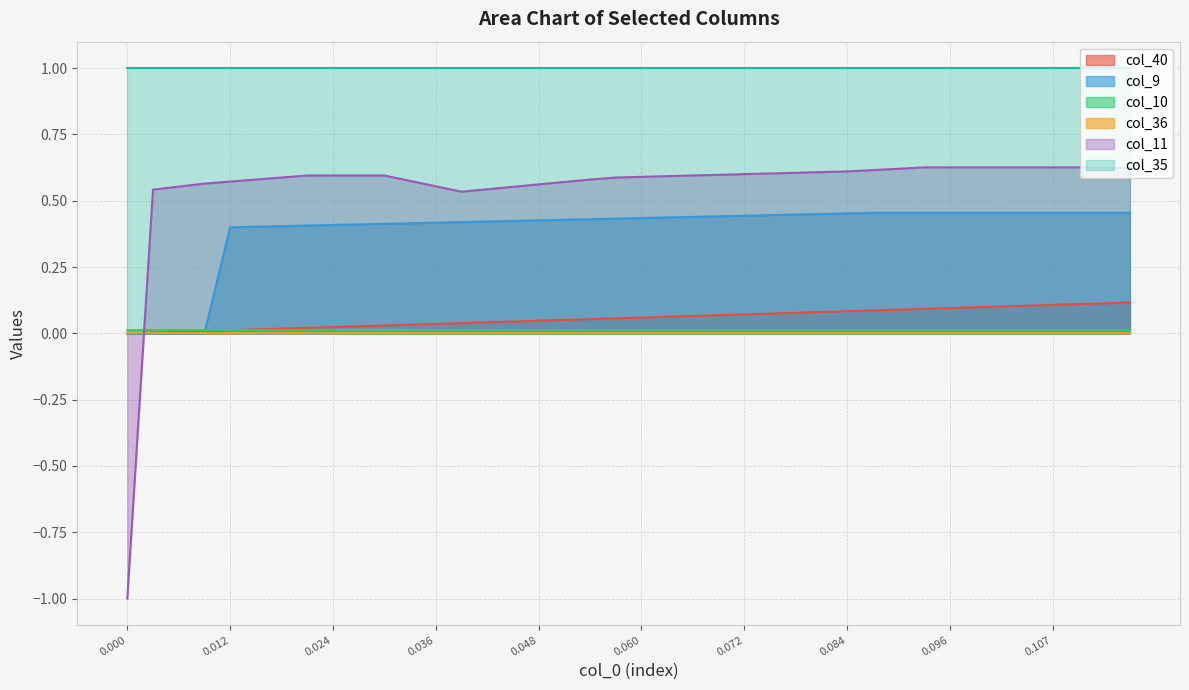

Which series has the largest range (max minus min)?

col_11